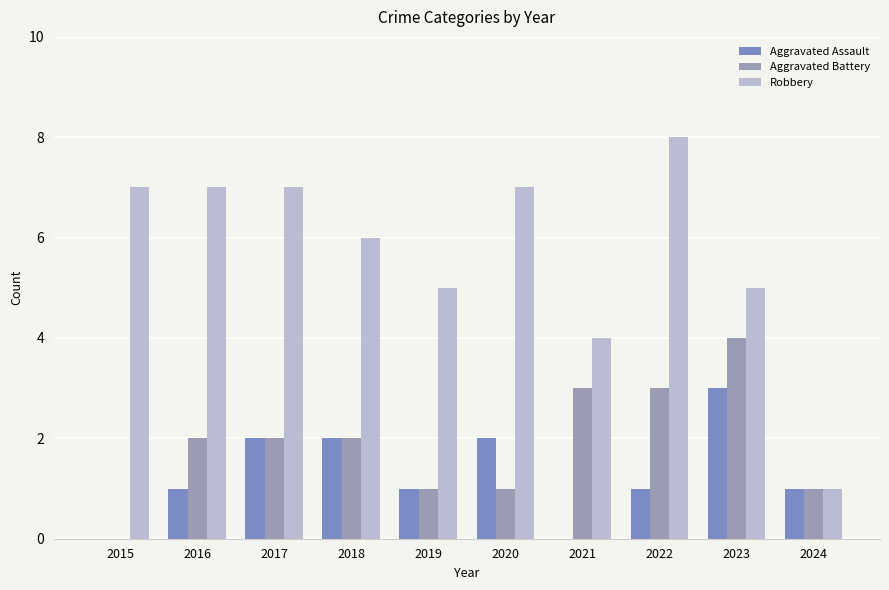

Count the number of categories in the chart.

10